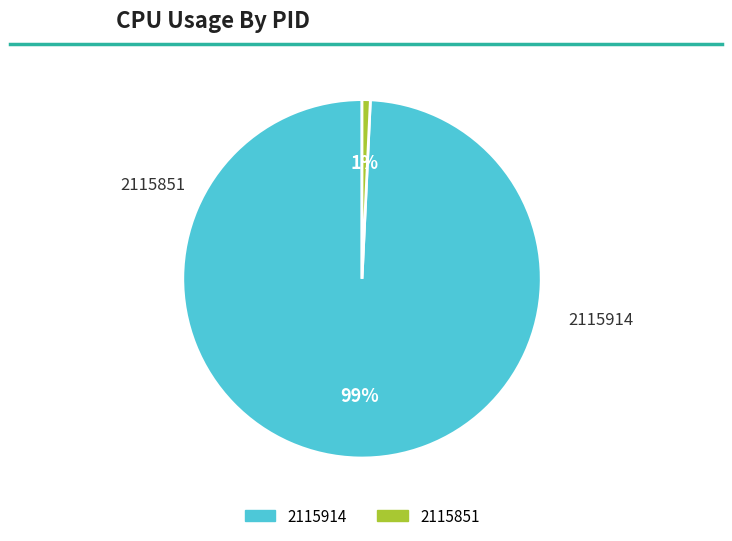

Count the number of slices in the pie.

2